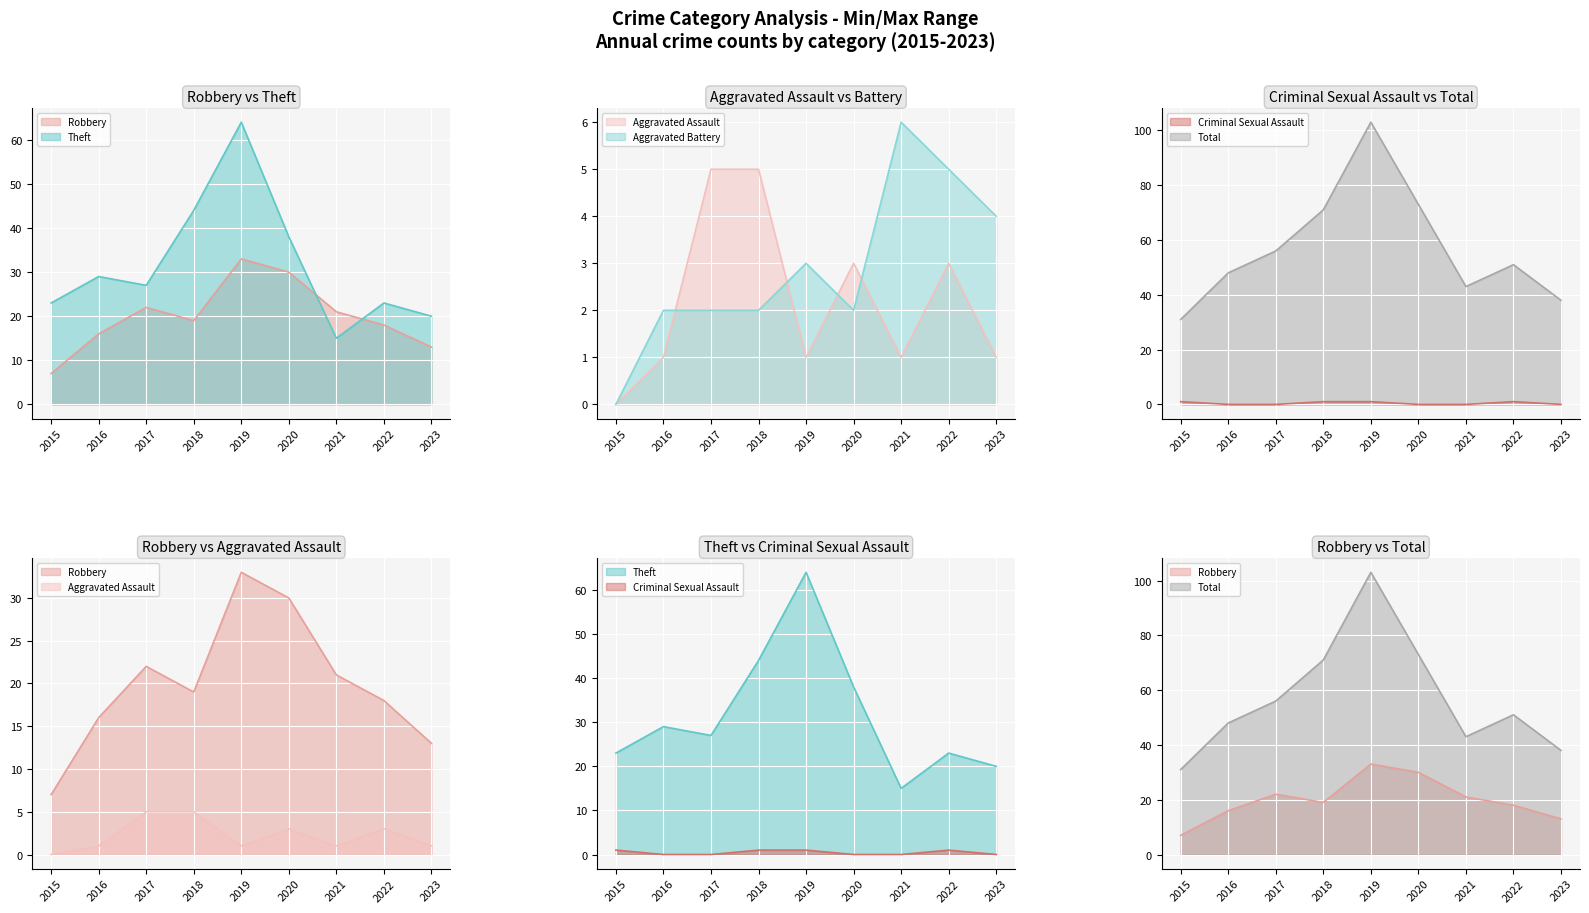

True or false: Criminal Sexual Assault and Aggravated Battery cross at least once.

True